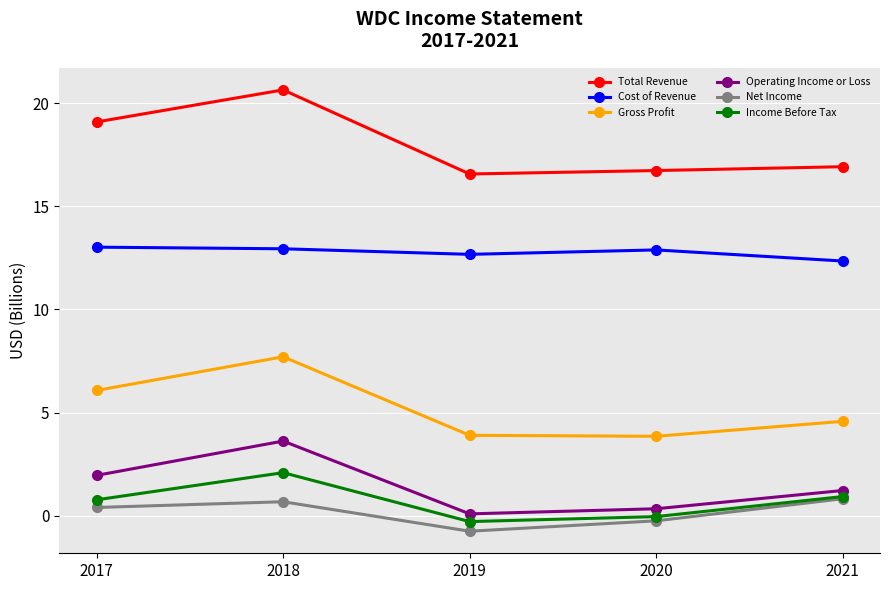

True or false: Gross Profit has more than 0 points higher than both neighbors.

True